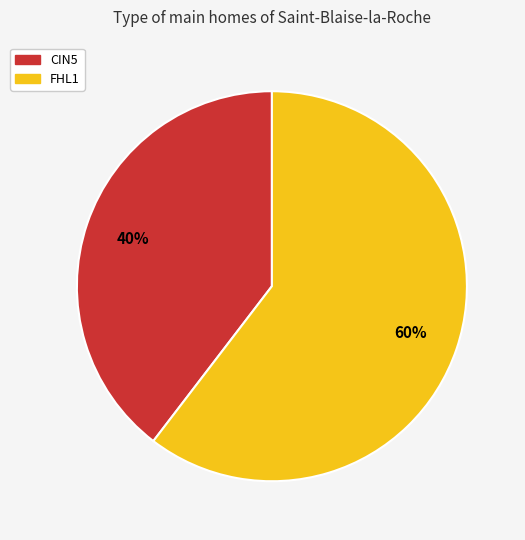

Does any single category account for the majority?

Yes